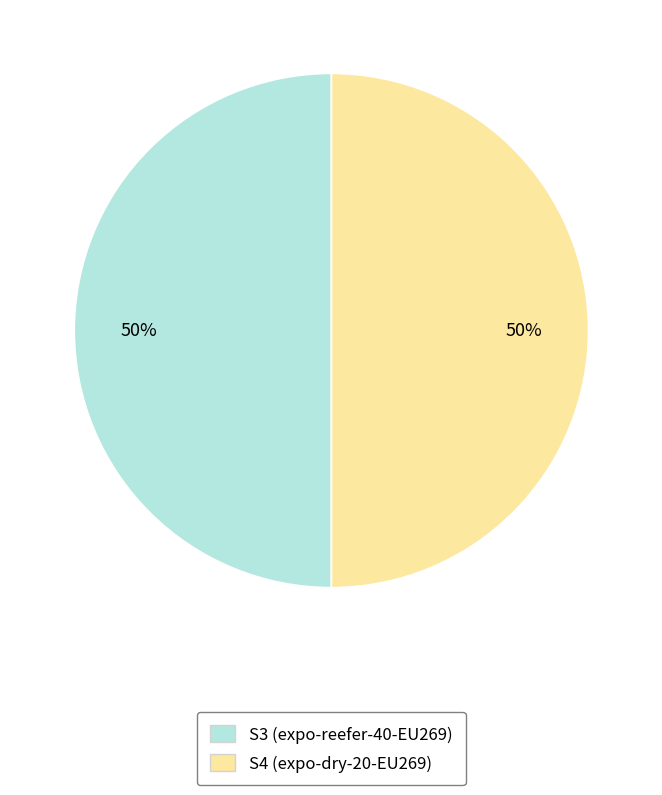

True or false: S3 (expo-reefer-40-EU269) accounts for 65% of the total.

False